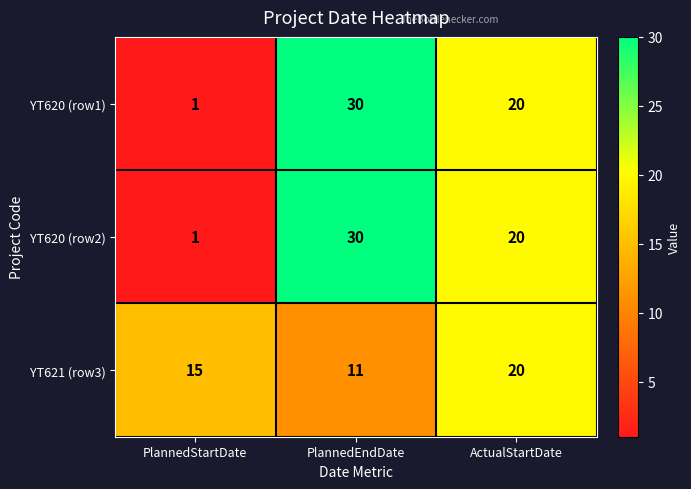

Where is YT621 (row3) nearest to the value 15?

PlannedStartDate